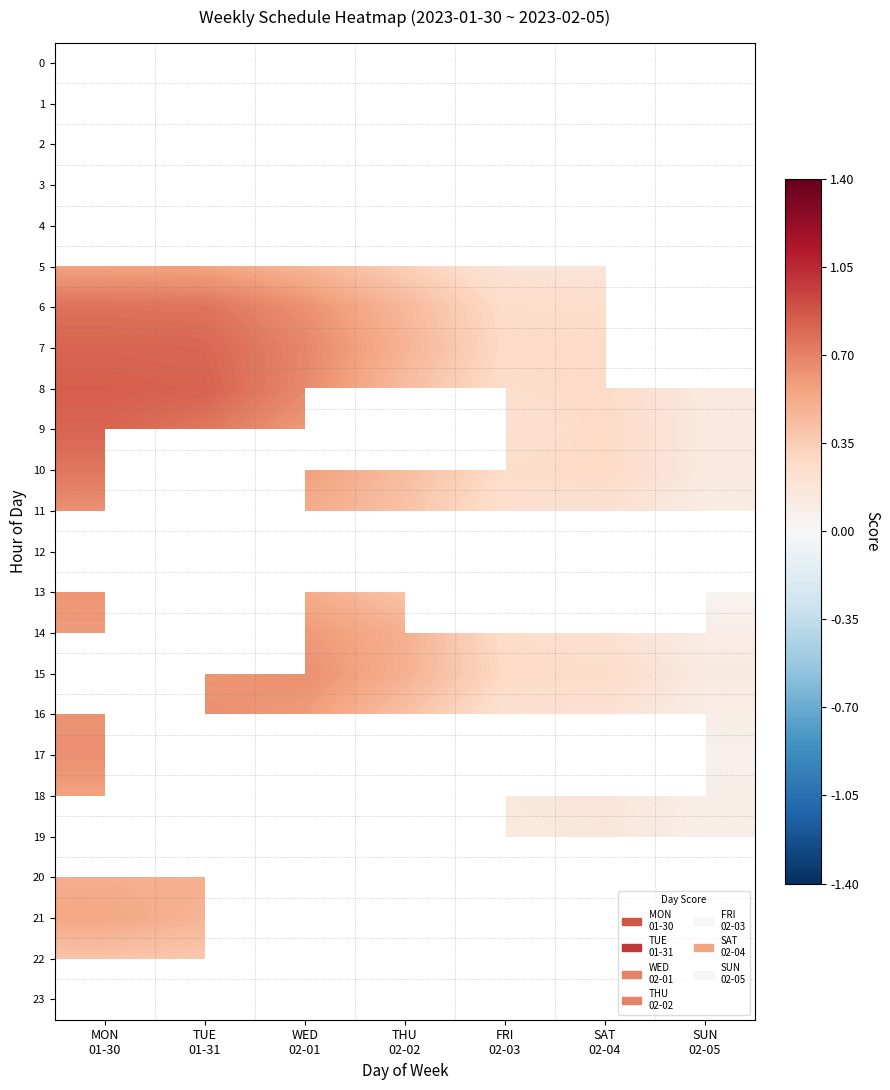

What is the highest value of the 13 series?

0.6